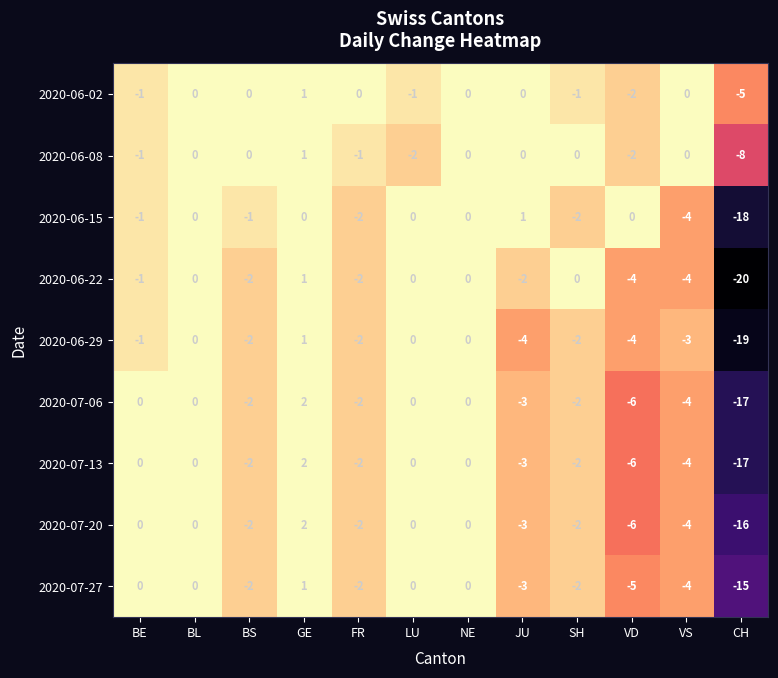

What is the difference between the maximum and second lowest values in the 2020-07-20 series?

8